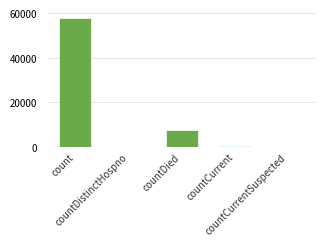

Where does the data first go above 511?

count